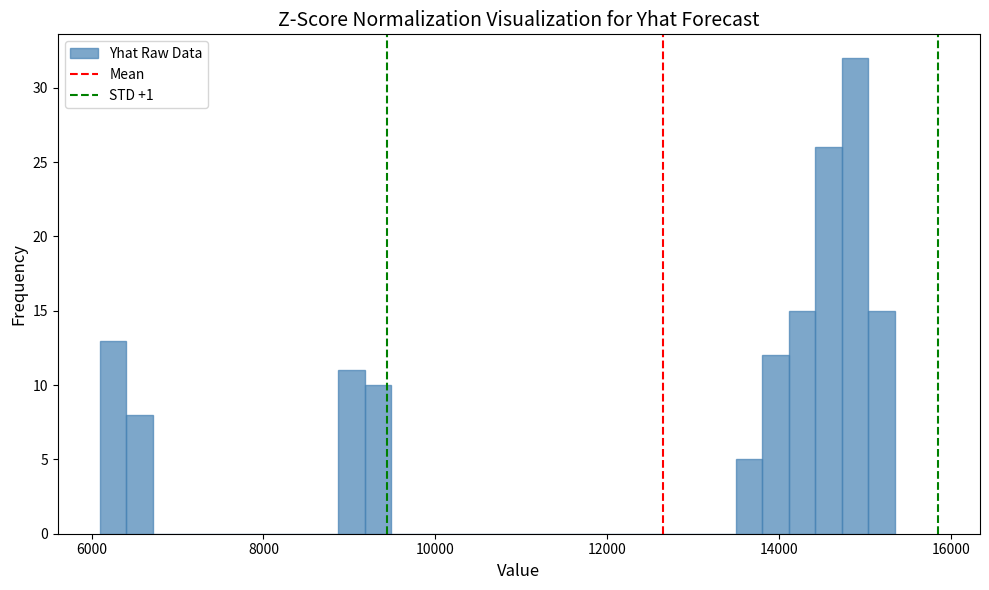

Read against the x-axis, roughly where is the centre of the tallest bar?

14800